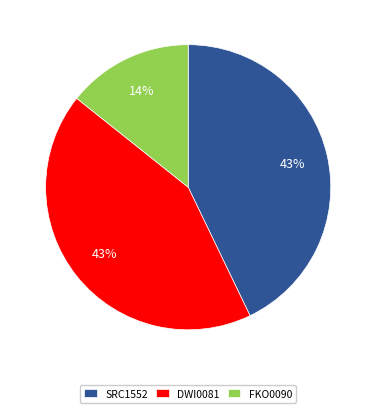

Count the number of slices in the pie.

3